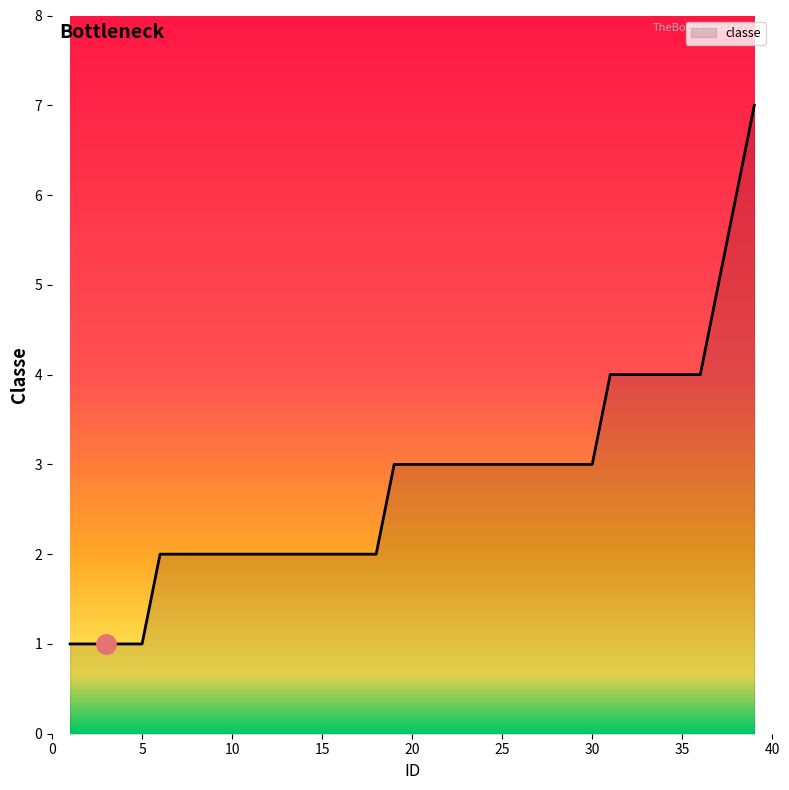

Reading left to right, transcribe all the data shown in this chart.

1=1	2=1	3=1	4=1	5=1	6=2	7=2	8=2	9=2	10=2	11=2	12=2	13=2	14=2	15=2	16=2	18=2	19=3	20=3	21=3	22=3	23=3	24=3	25=3	26=3	27=3	28=3	29=3	30=3	31=4	32=4	33=4	34=4	35=4	36=4	37=5	38=6	39=7